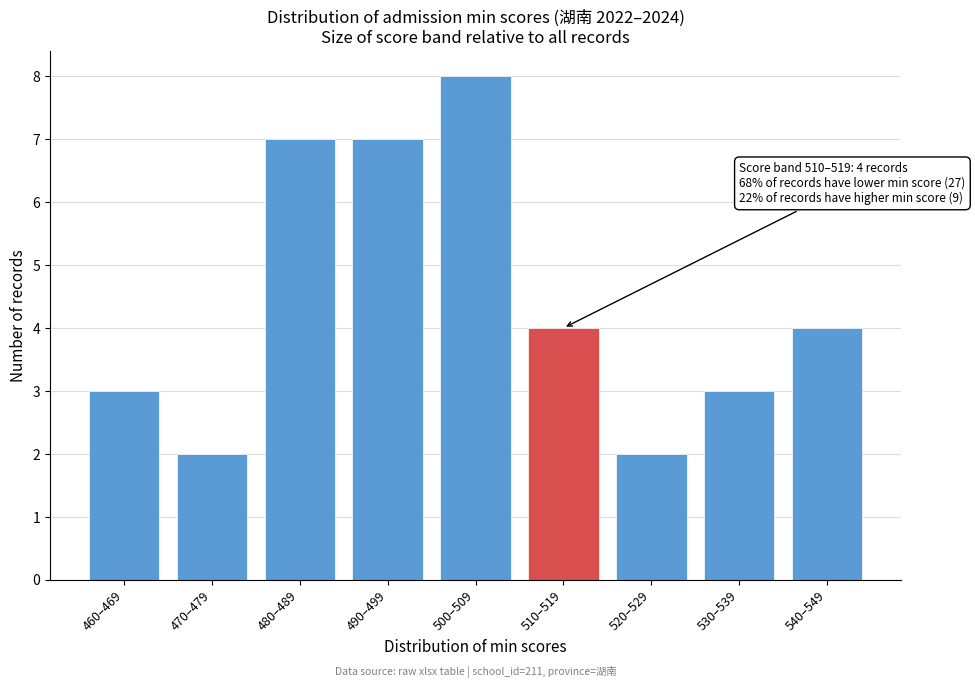

Reading left to right, what are all the values shown in this chart?

460–469=3	470–479=2	480–489=7	490–499=7	500–509=8	510–519=4	520–529=2	530–539=3	540–549=4